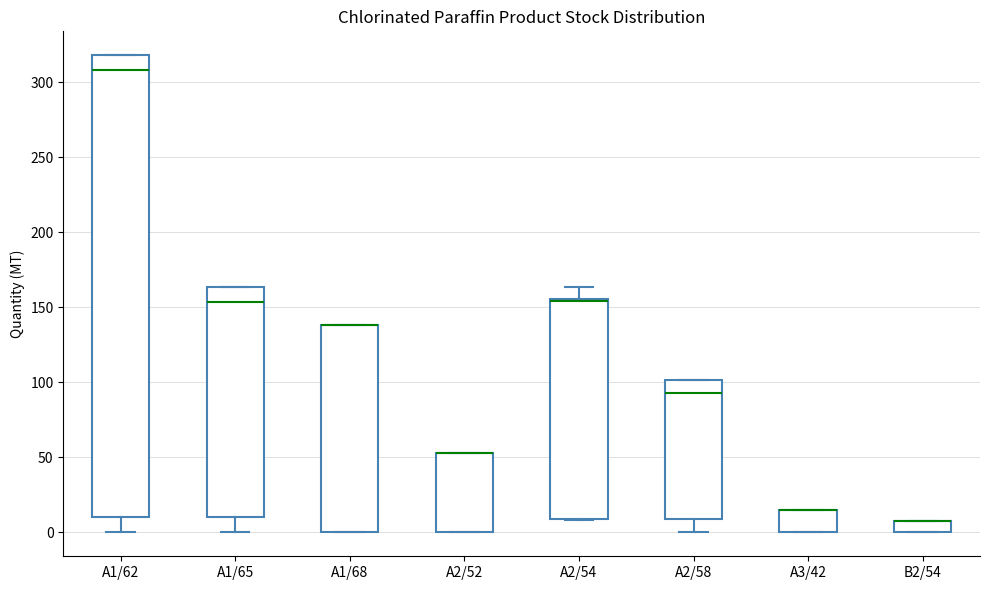

Comparing the boxes themselves (not the whiskers), which one is the tallest?

A1/62